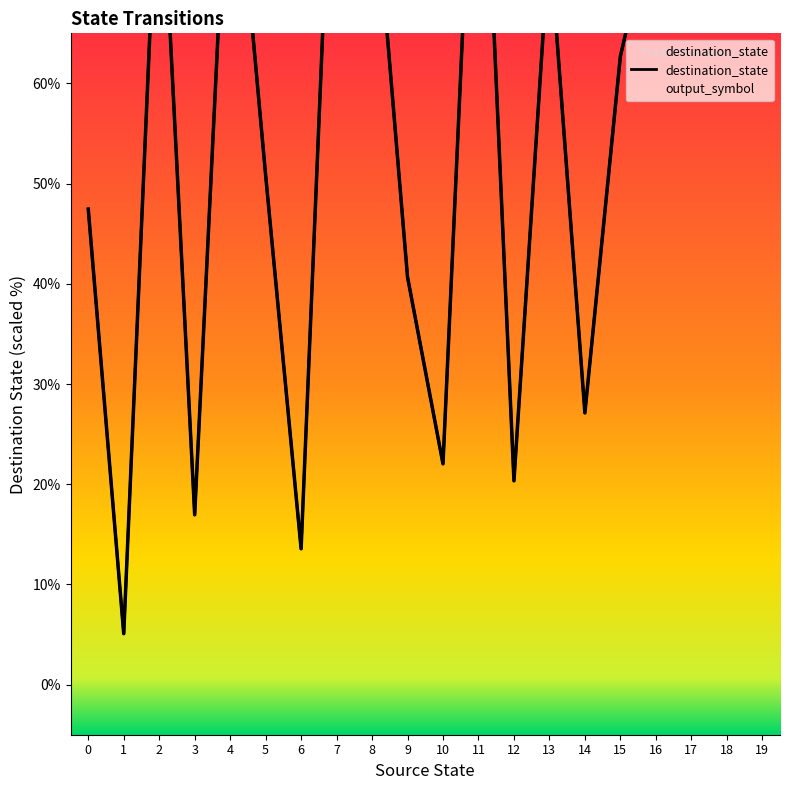

What is the sum of the values at 16 and 11?

178.0